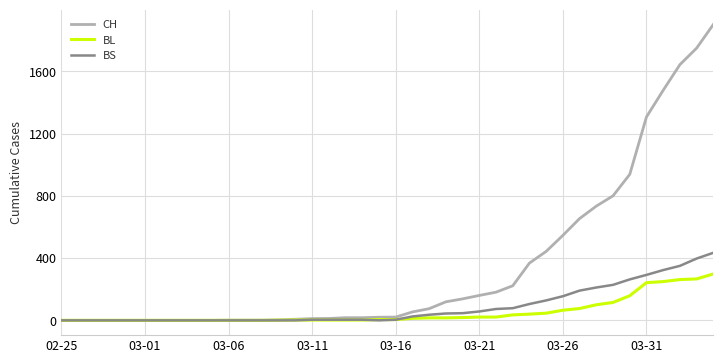

What is the maximum value for CH?

1901